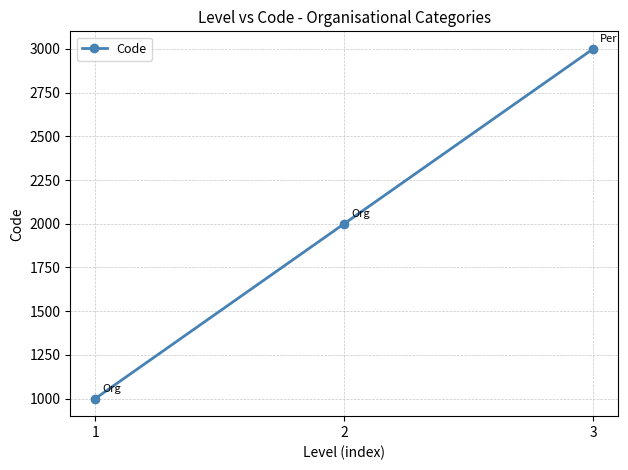

What is the difference between the maximum and minimum values?

2000